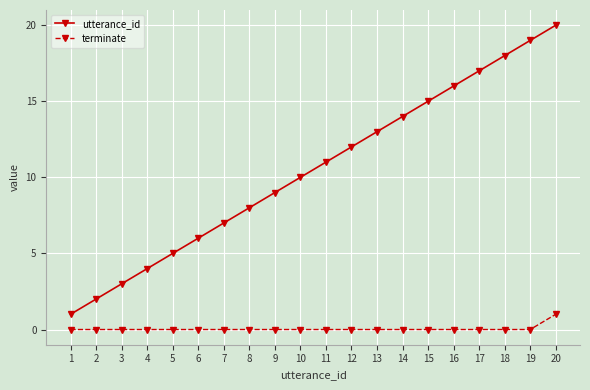

Which series has the largest total across all categories?

utterance_id